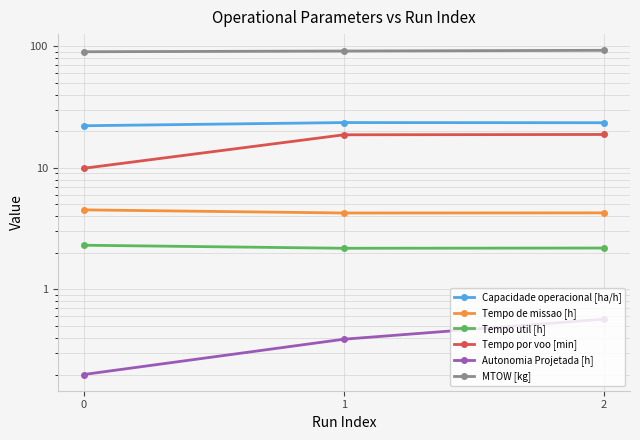

What is the sum of the MTOW [kg] values at 1 and 0?

181.0